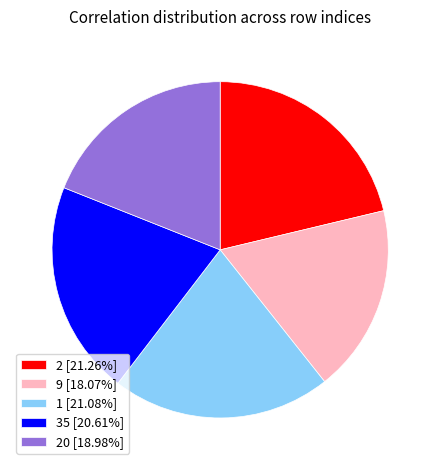

Count the number of slices in the pie.

5